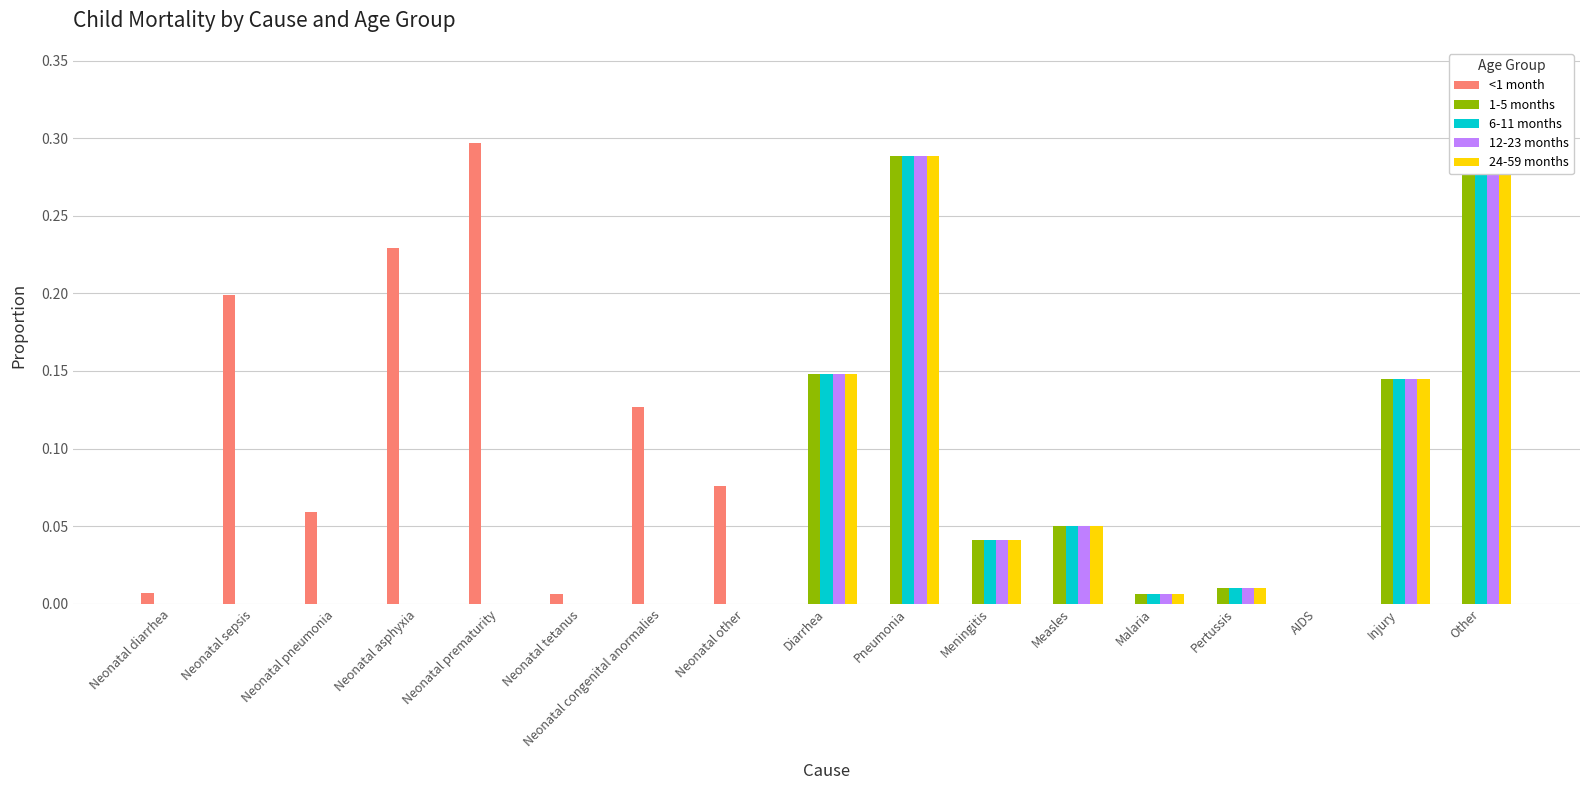

How many bars are there in total?

85